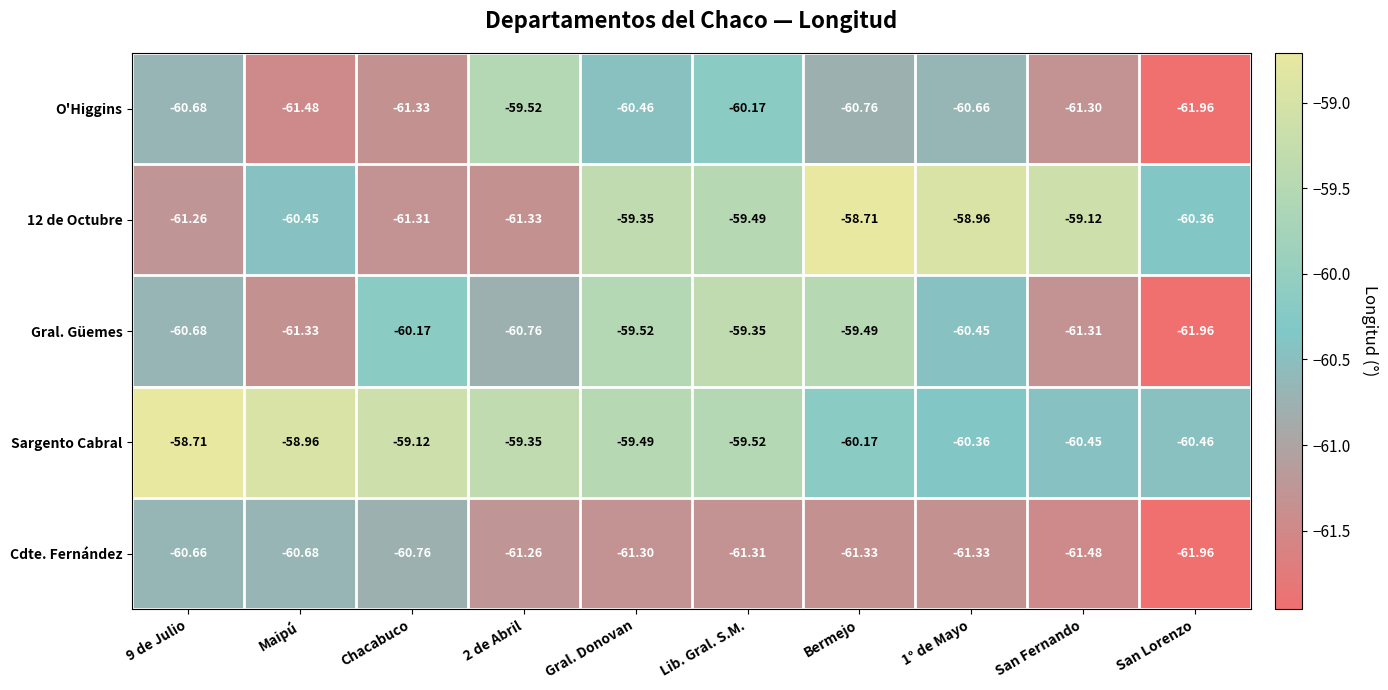

Which label corresponds to the smallest value in the chart?

San Lorenzo